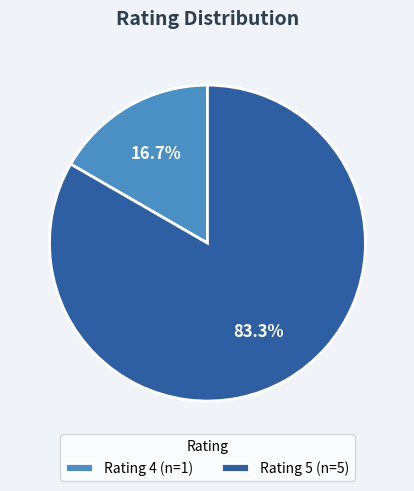

What is the total percentage of Rating 4 (n=1) and Rating 5 (n=5)?

100.0%